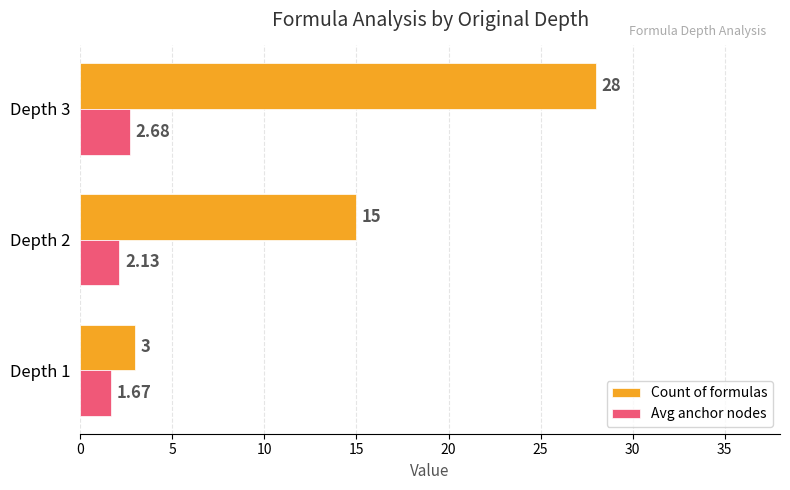

Is the value of Count of formulas at Depth 3 greater than the value of Avg anchor nodes at Depth 3?

Yes